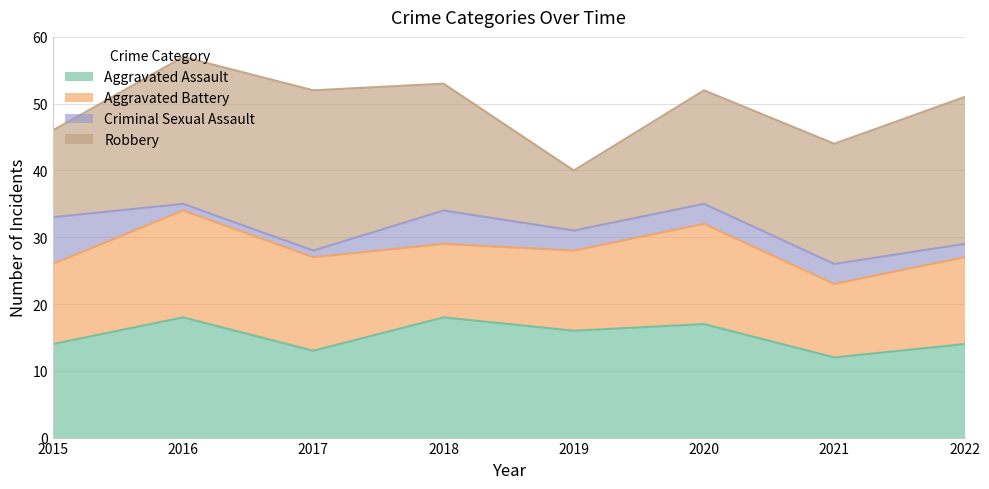

True or false: Aggravated Battery and Criminal Sexual Assault cross at least once.

False